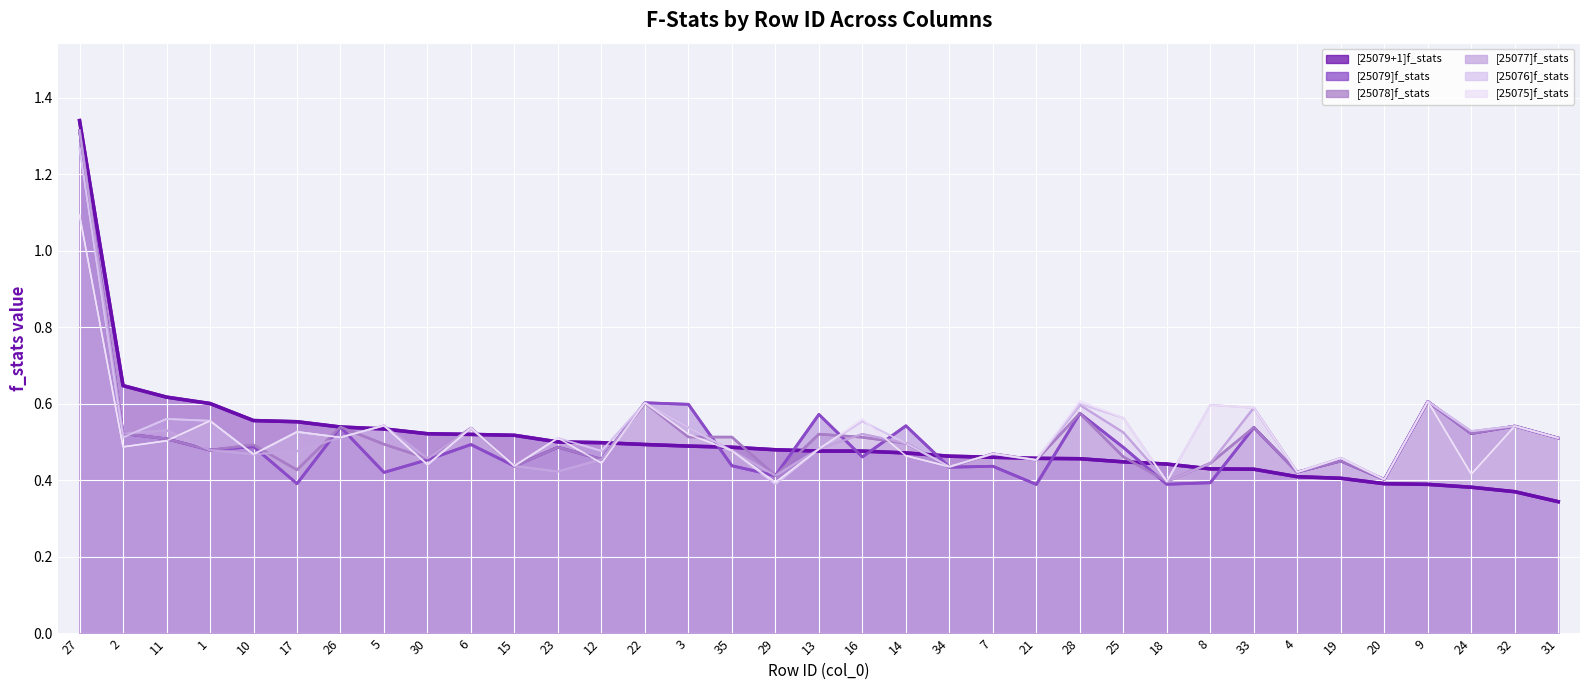

Reading right to left, transcribe all the data shown in this chart.

[25079+1]f_stats: 31=0.3	32=0.4	24=0.4	9=0.4	20=0.4	19=0.4	4=0.4	33=0.4	8=0.4	18=0.4	25=0.4	28=0.5	21=0.5	7=0.5	34=0.5	14=0.5	16=0.5	13=0.5	29=0.5	35=0.5	3=0.5	22=0.5	12=0.5	23=0.5	15=0.5	6=0.5	30=0.5	5=0.5	26=0.5	17=0.6	10=0.6	1=0.6	11=0.6	2=0.6	27=1.3
[25079]f_stats: 31=0.5	32=0.5	24=0.5	9=0.6	20=0.4	19=0.5	4=0.4	33=0.5	8=0.4	18=0.4	25=0.5	28=0.6	21=0.4	7=0.4	34=0.4	14=0.5	16=0.5	13=0.6	29=0.4	35=0.4	3=0.6	22=0.6	12=0.5	23=0.5	15=0.4	6=0.5	30=0.5	5=0.4	26=0.5	17=0.4	10=0.5	1=0.5	11=0.5	2=0.5	27=1.3
[25078]f_stats: 31=0.5	32=0.5	24=0.5	9=0.6	20=0.4	19=0.5	4=0.4	33=0.5	8=0.4	18=0.4	25=0.5	28=0.6	21=0.5	7=0.5	34=0.4	14=0.5	16=0.5	13=0.5	29=0.4	35=0.5	3=0.5	22=0.6	12=0.5	23=0.5	15=0.4	6=0.5	30=0.5	5=0.5	26=0.5	17=0.4	10=0.5	1=0.5	11=0.5	2=0.5	27=1.3
[25077]f_stats: 31=0.5	32=0.5	24=0.5	9=0.6	20=0.4	19=0.5	4=0.4	33=0.6	8=0.4	18=0.4	25=0.5	28=0.6	21=0.5	7=0.5	34=0.4	14=0.5	16=0.5	13=0.5	29=0.4	35=0.5	3=0.5	22=0.6	12=0.5	23=0.4	15=0.4	6=0.5	30=0.5	5=0.5	26=0.5	17=0.5	10=0.5	1=0.5	11=0.5	2=0.5	27=1.3
[25076]f_stats: 31=0.5	32=0.5	24=0.5	9=0.6	20=0.4	19=0.5	4=0.4	33=0.6	8=0.6	18=0.4	25=0.6	28=0.6	21=0.5	7=0.5	34=0.4	14=0.5	16=0.6	13=0.5	29=0.4	35=0.5	3=0.5	22=0.6	12=0.5	23=0.5	15=0.4	6=0.5	30=0.4	5=0.5	26=0.5	17=0.5	10=0.5	1=0.6	11=0.6	2=0.5	27=1.3
[25075]f_stats: 31=0.5	32=0.5	24=0.4	9=0.6	20=0.4	19=0.5	4=0.4	33=0.6	8=0.6	18=0.4	25=0.6	28=0.6	21=0.5	7=0.5	34=0.4	14=0.5	16=0.6	13=0.5	29=0.4	35=0.5	3=0.5	22=0.6	12=0.4	23=0.5	15=0.4	6=0.5	30=0.4	5=0.5	26=0.5	17=0.5	10=0.5	1=0.6	11=0.5	2=0.5	27=1.1